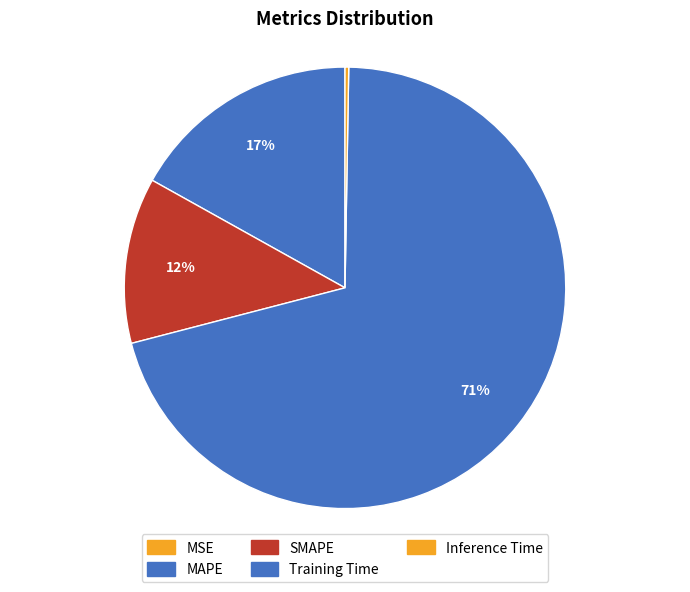

How many slices are in this pie chart?

5